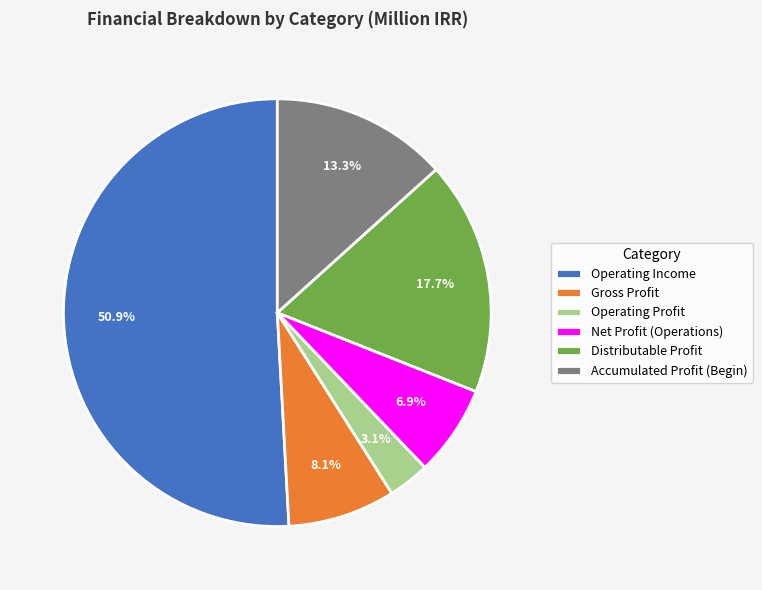

Rank the categories by value from highest to lowest.

Operating Income, Distributable Profit, Accumulated Profit (Begin), Gross Profit, Net Profit (Operations), Operating Profit